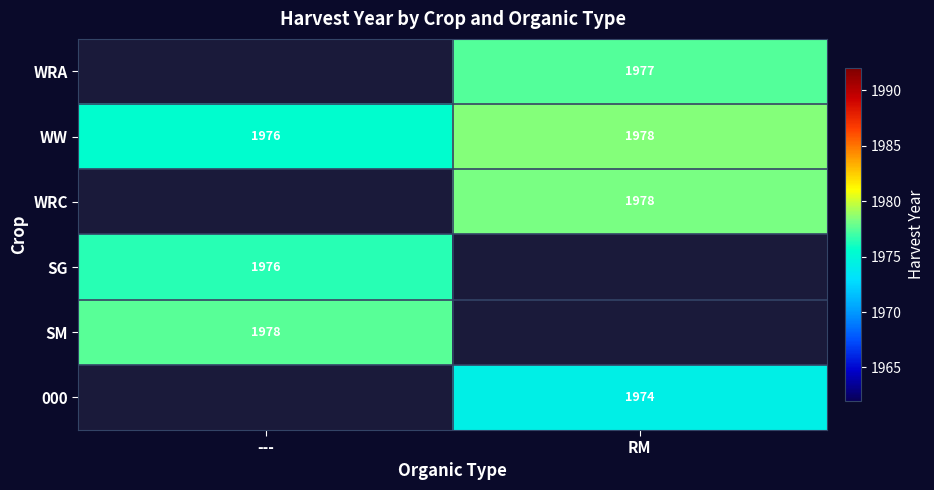

True or false: SG has a value of 2776.6 at ---.

False